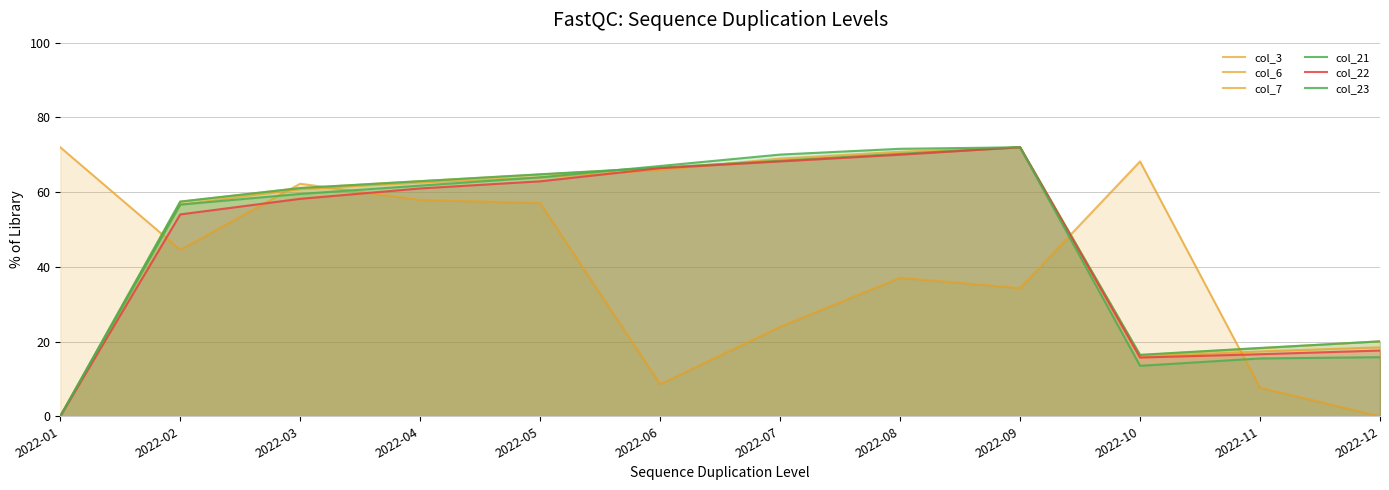

Reading left to right, list all the values displayed in this chart.

col_3: 2022-01=72.0	2022-02=44.6	2022-03=62.2	2022-04=57.9	2022-05=57.1	2022-06=8.6	2022-07=24.0	2022-08=37.1	2022-09=34.3	2022-10=68.2	2022-11=7.7	2022-12=0.0
col_6: 2022-01=0.0	2022-02=56.7	2022-03=60.8	2022-04=62.6	2022-05=63.9	2022-06=65.9	2022-07=69.0	2022-08=70.8	2022-09=72.0	2022-10=16.0	2022-11=17.4	2022-12=18.5
col_7: 2022-01=0.0	2022-02=57.4	2022-03=61.1	2022-04=62.9	2022-05=64.7	2022-06=66.5	2022-07=68.4	2022-08=70.2	2022-09=72.0	2022-10=16.4	2022-11=18.2	2022-12=20.1
col_21: 2022-01=0.0	2022-02=57.5	2022-03=61.1	2022-04=62.9	2022-05=64.8	2022-06=66.5	2022-07=68.4	2022-08=70.2	2022-09=72.0	2022-10=16.4	2022-11=18.3	2022-12=20.1
col_22: 2022-01=0.0	2022-02=54.0	2022-03=58.2	2022-04=61.0	2022-05=62.9	2022-06=66.4	2022-07=68.2	2022-08=70.0	2022-09=72.0	2022-10=15.7	2022-11=16.6	2022-12=17.6
col_23: 2022-01=0.0	2022-02=56.7	2022-03=59.5	2022-04=61.7	2022-05=64.0	2022-06=67.0	2022-07=70.0	2022-08=71.6	2022-09=72.0	2022-10=13.5	2022-11=15.5	2022-12=15.8